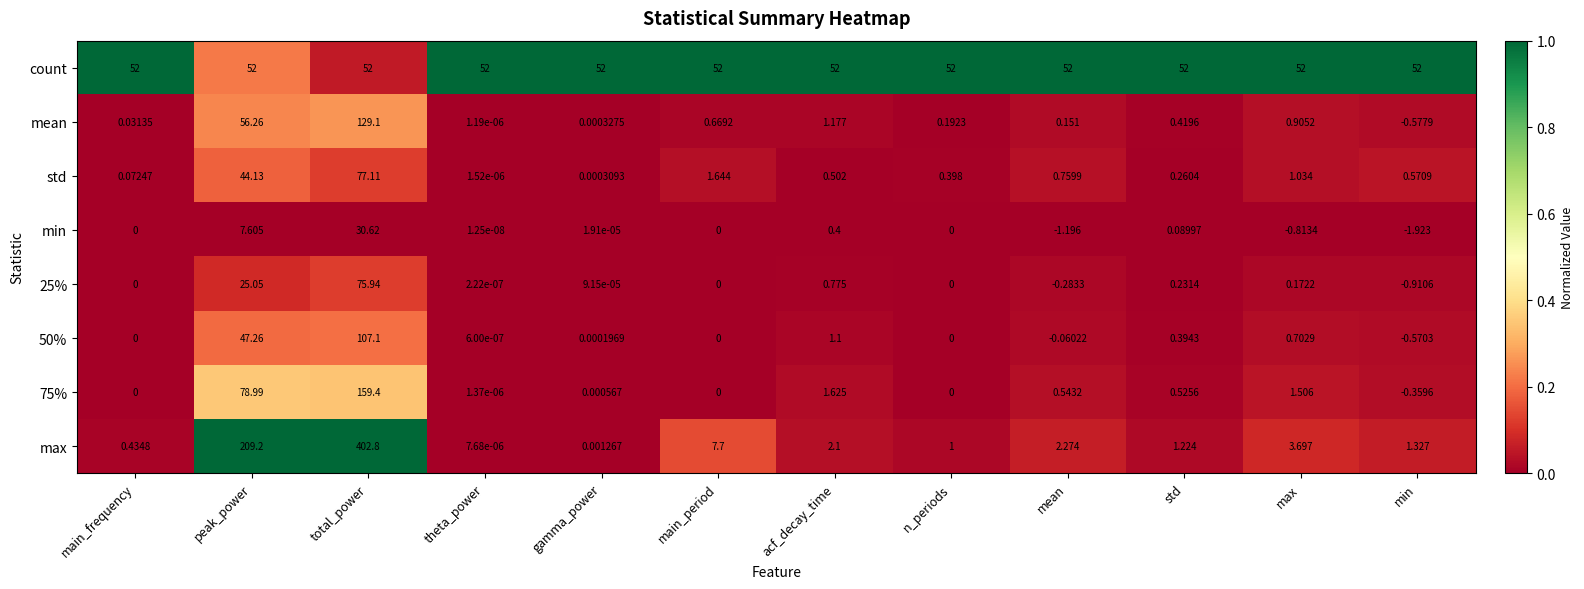

Which category has the highest value in the max series?

total_power